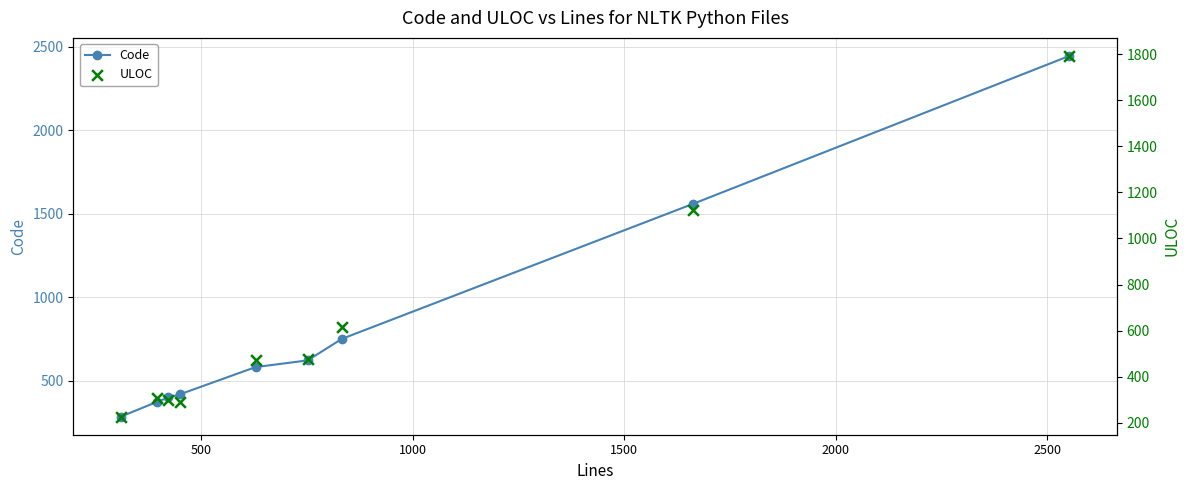

Which series reaches the minimum Y coordinate?

ULOC